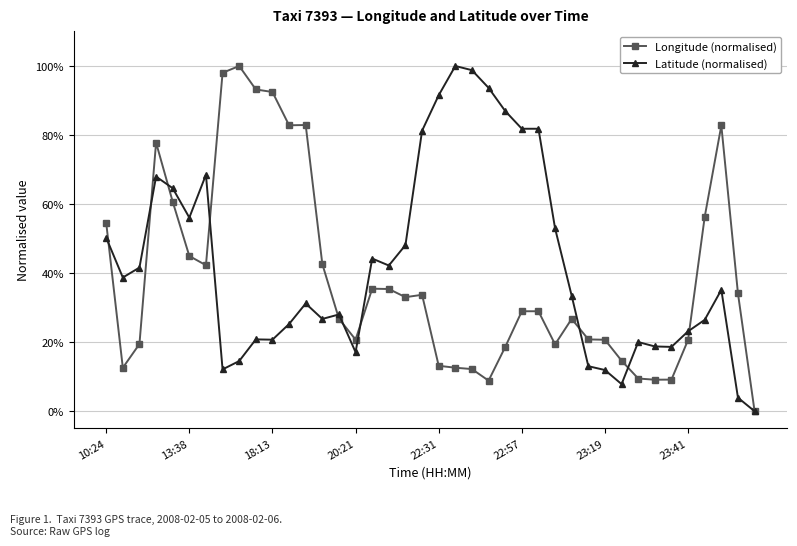

What are all the series names shown in the legend?

Longitude (normalised), Latitude (normalised)